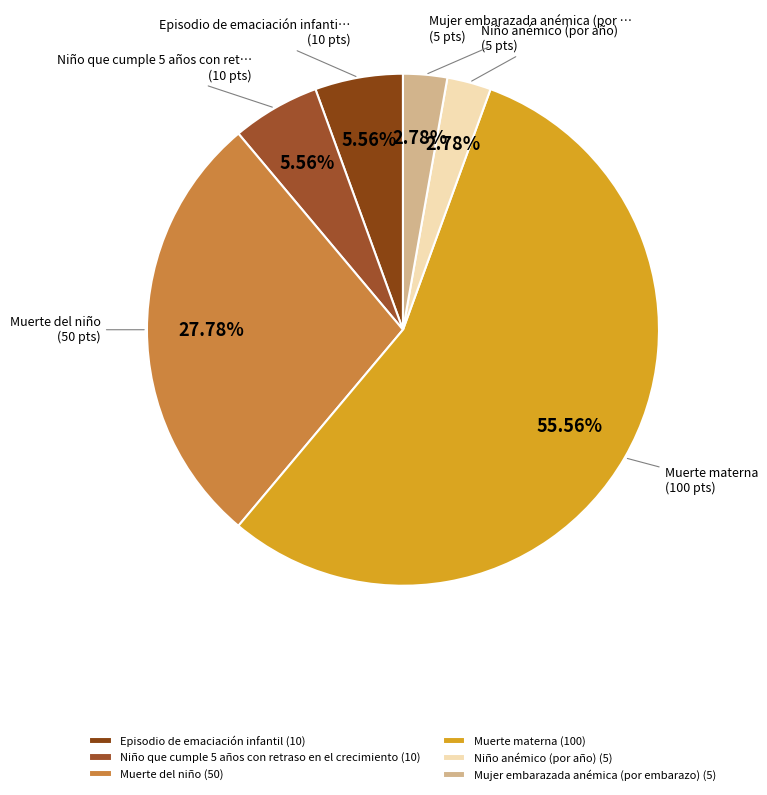

To the nearest percent, what is the difference between the largest and smallest slice percentages?

53%